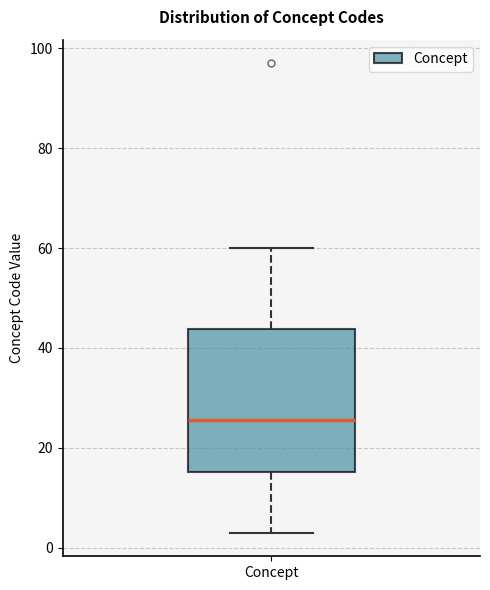

Where does the median line of the box for Concept sit on the y-axis? The values are not printed on the chart, so give them approximately, as read against the axis.

26